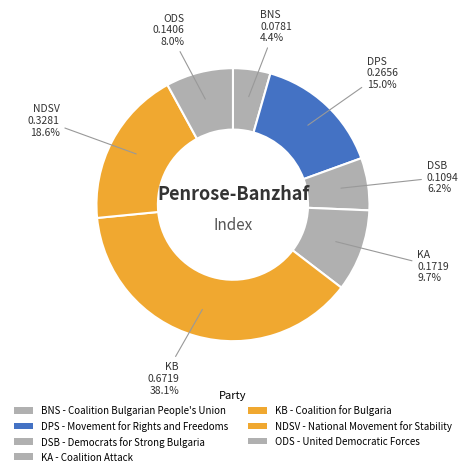

Is the sum of DSB and KB greater than half?

No